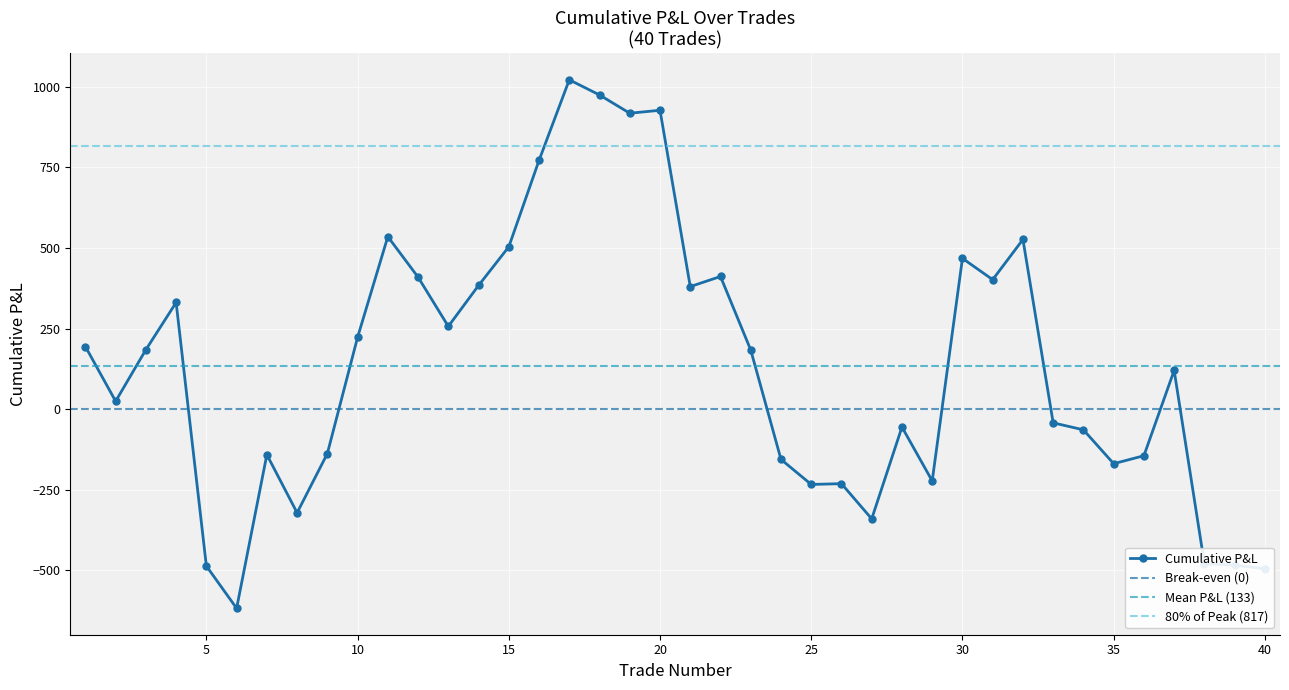

Does the chart display data point markers on the line(s)?

Yes